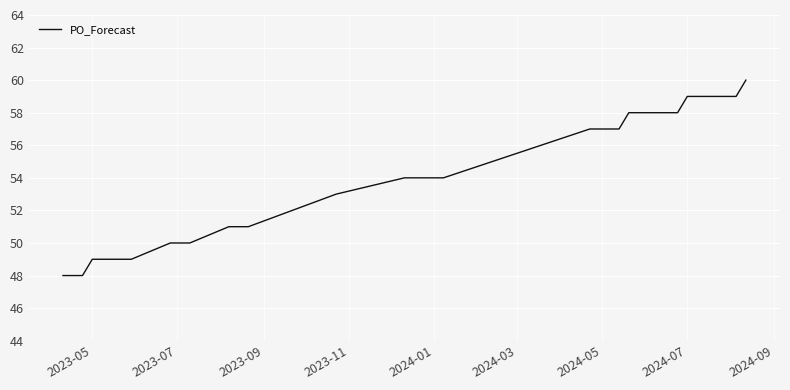

What is the maximum value shown in the chart?

60